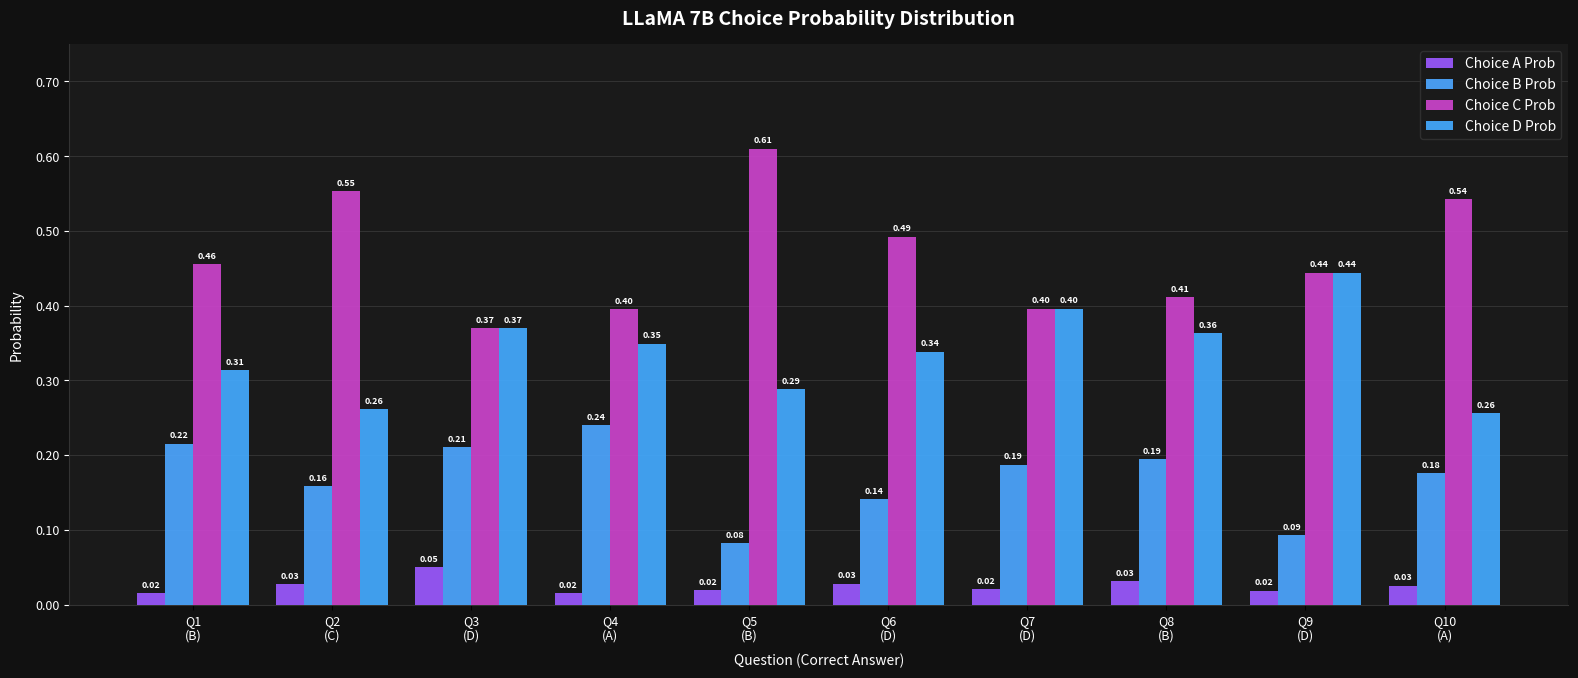

What is the spread (max minus min) of values at Q7
(D)?

0.4